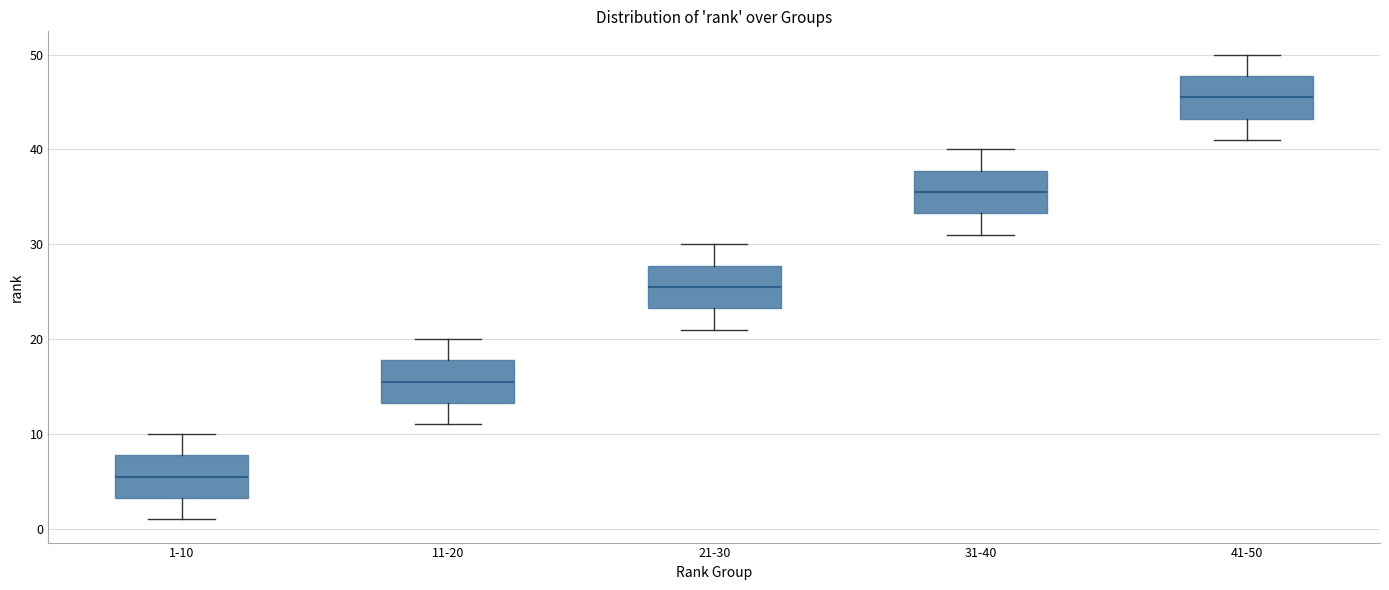

Reading left to right, read every box against the y-axis: the position of its median line, the range the box covers, and the ends of its whiskers. The values are not printed on the chart, so give them approximately, as read against the axis.

1-10: median 6, box 3 to 8, whiskers 1 to 10
11-20: median 16, box 13 to 18, whiskers 11 to 20
21-30: median 26, box 23 to 28, whiskers 21 to 30
31-40: median 36, box 33 to 38, whiskers 31 to 40
41-50: median 46, box 43 to 48, whiskers 41 to 50